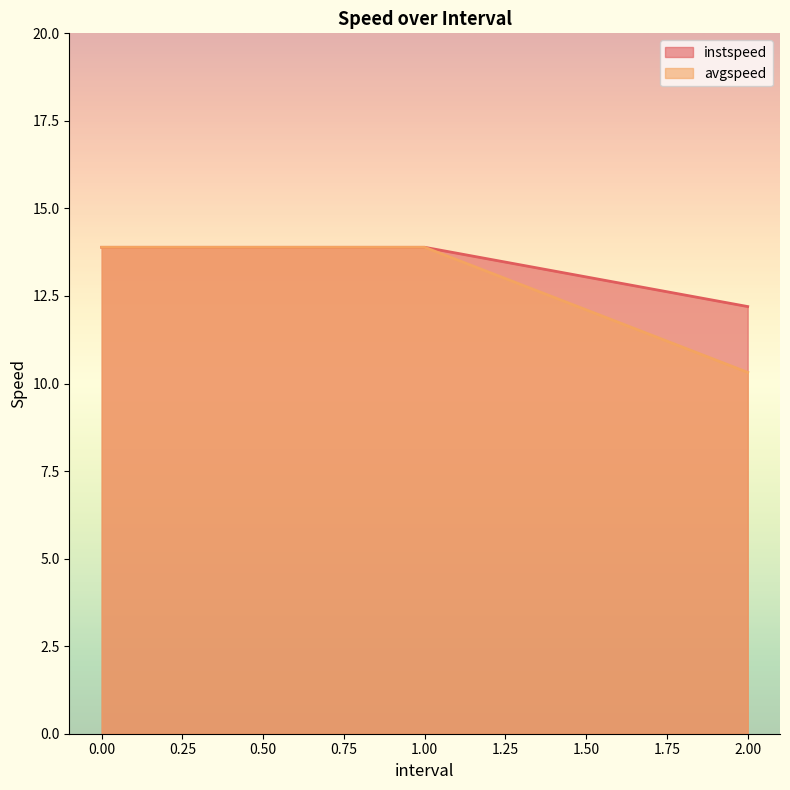

Which series changed the most between 0 and 1?

instspeed